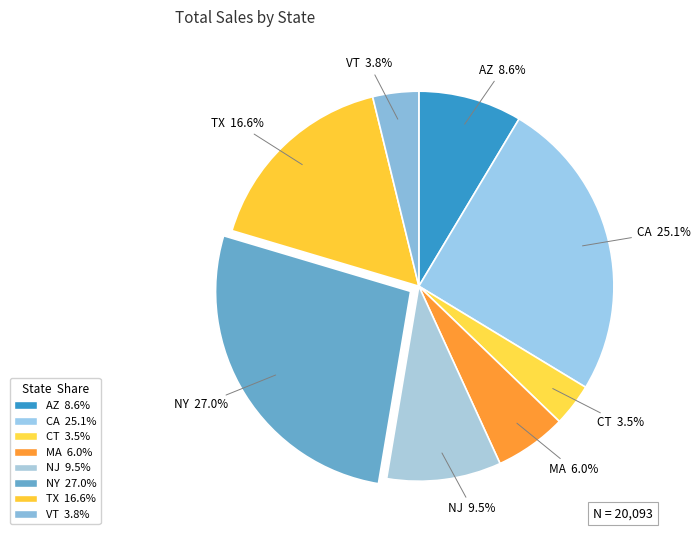

Count the number of slices in the pie.

8